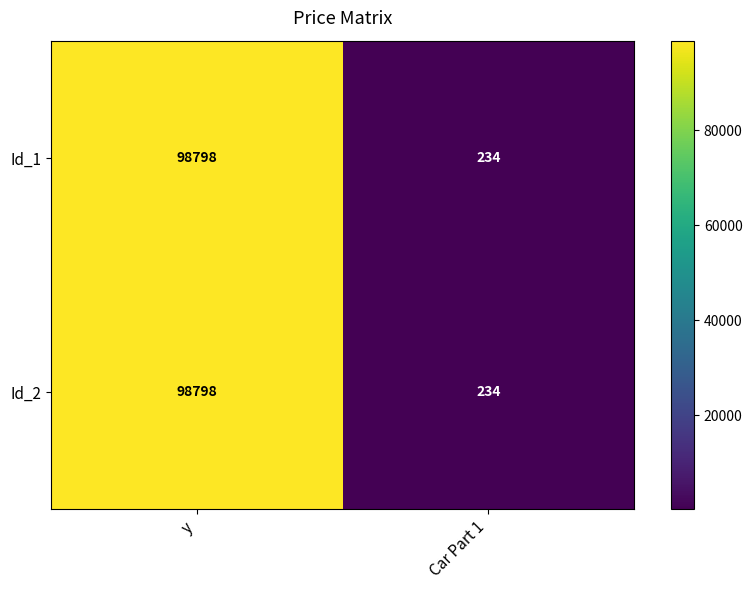

Which category has the highest value in the Id_1 series?

y